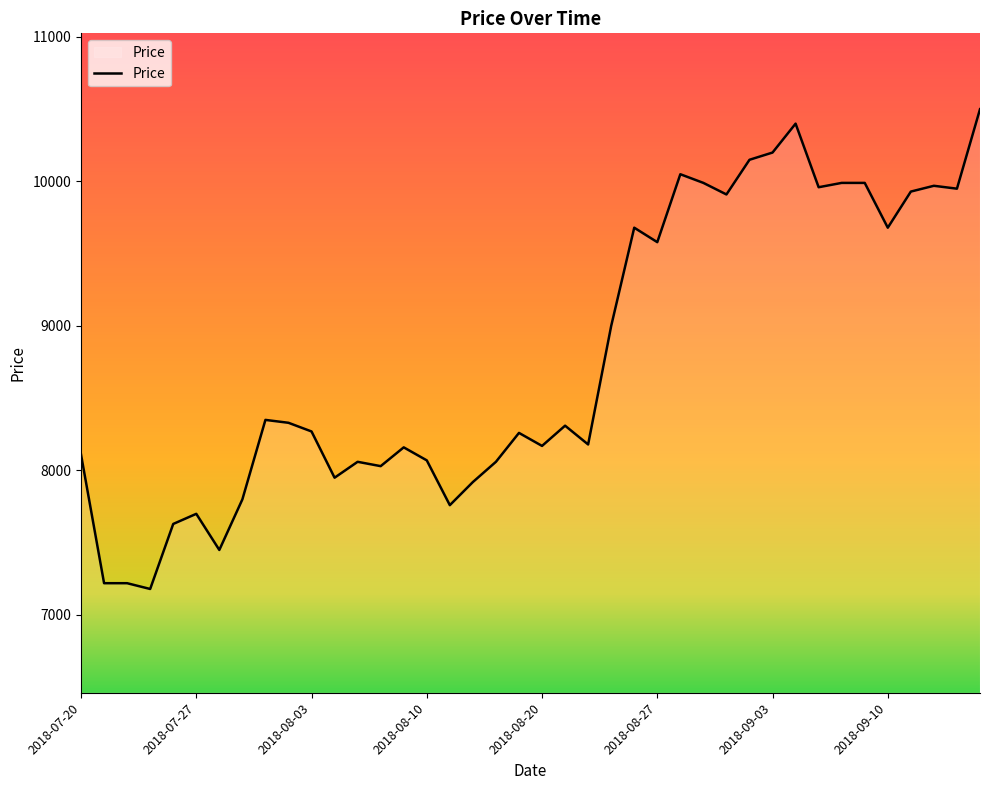

Rank the categories by value from highest to lowest.

2018-09-14, 2018-09-04, 2018-09-03, 2018-08-31, 2018-08-28, 2018-08-29, 2018-09-06, 2018-09-07, 2018-09-12, 2018-09-05, 2018-09-13, 2018-09-11, 2018-08-30, 2018-08-24, 2018-09-10, 2018-08-27, 2018-08-23, 2018-08-01, 2018-08-02, 2018-08-21, 2018-08-03, 2018-08-17, 2018-08-22, 2018-08-20, 2018-08-09, 2018-07-20, 2018-08-10, 2018-08-07, 2018-08-16, 2018-08-08, 2018-08-06, 2018-08-14, 2018-07-31, 2018-08-13, 2018-07-27, 2018-07-26, 2018-07-30, 2018-07-23, 2018-07-24, 2018-07-25